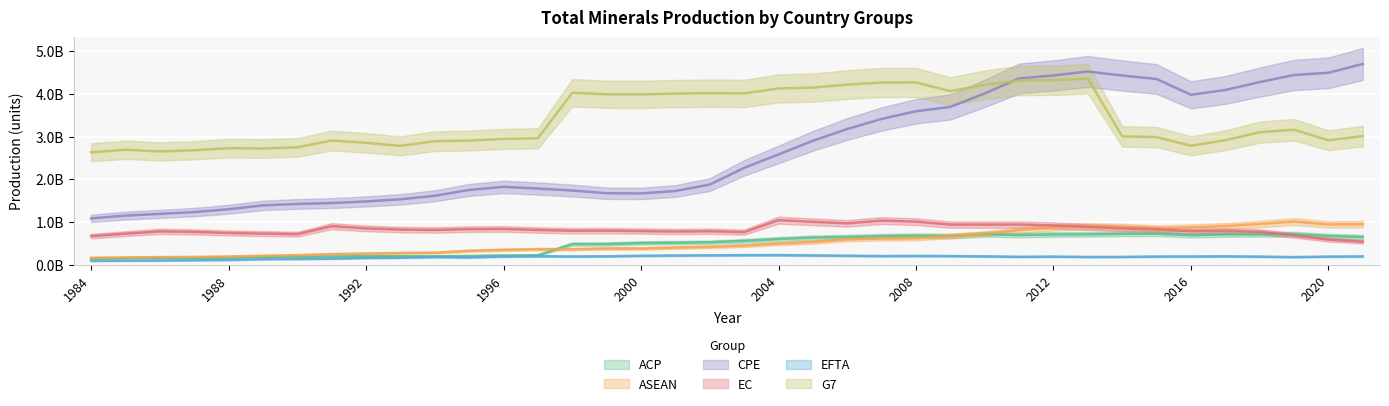

Rank the series by their maximum value, from lowest to highest.

EFTA, ACP, ASEAN, EC, G7, CPE